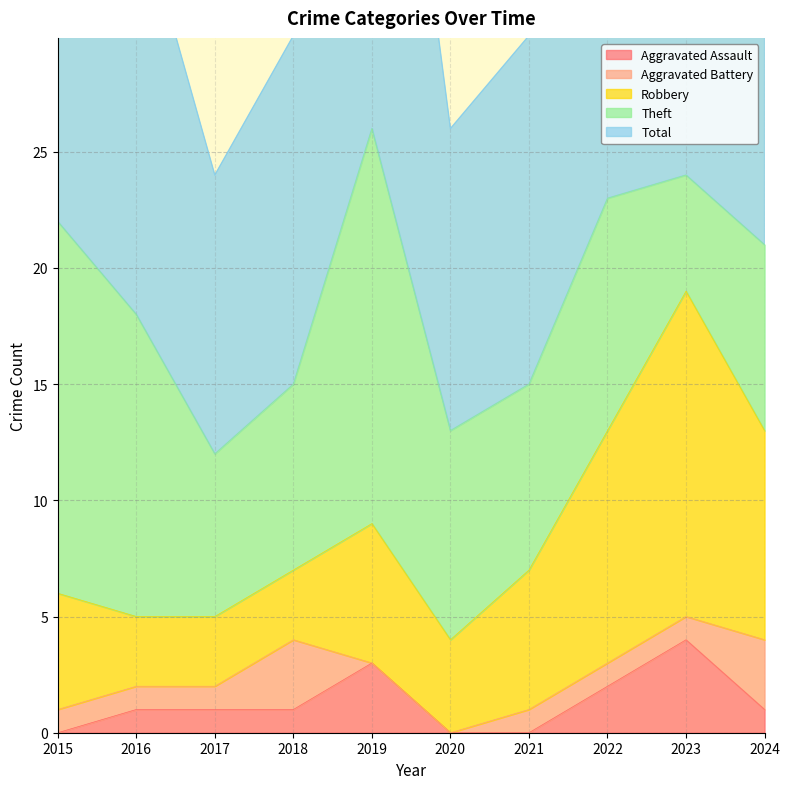

The value of Aggravated Assault at 2015 is 1. True or false?

False